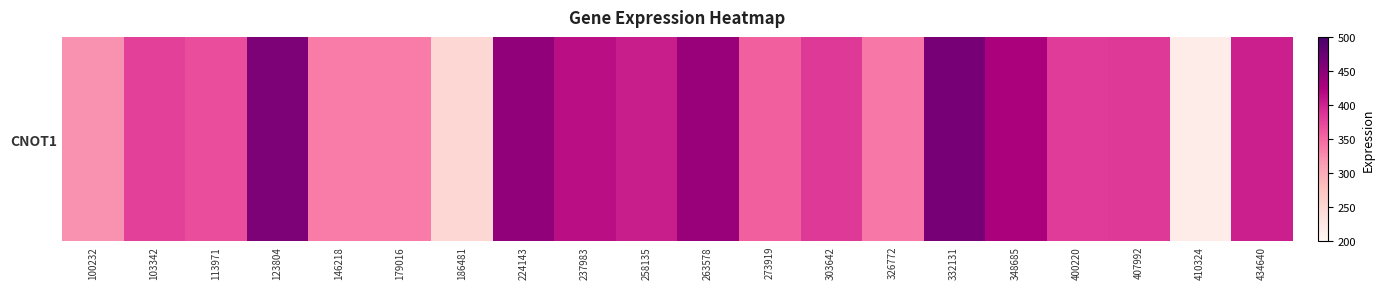

What is the change in value from 146218 to 400220?

+45.9